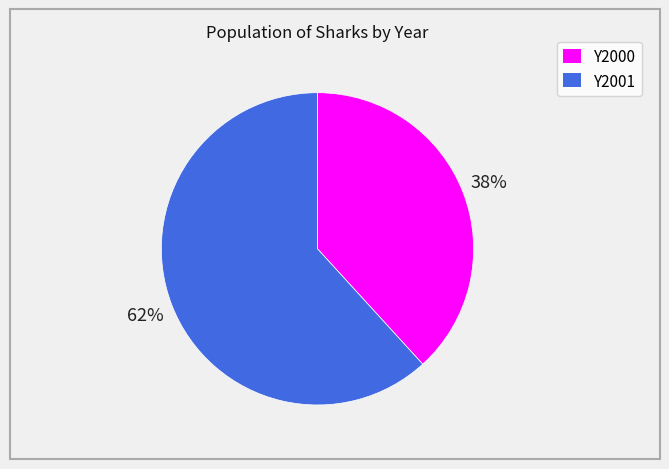

Is Y2000 the majority of the pie?

No